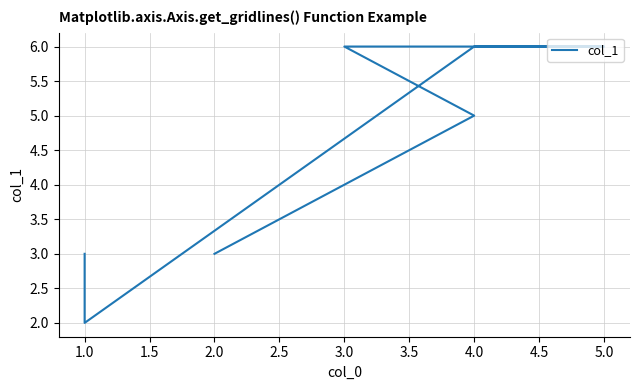

Count the values in the range 3 to 6.

6